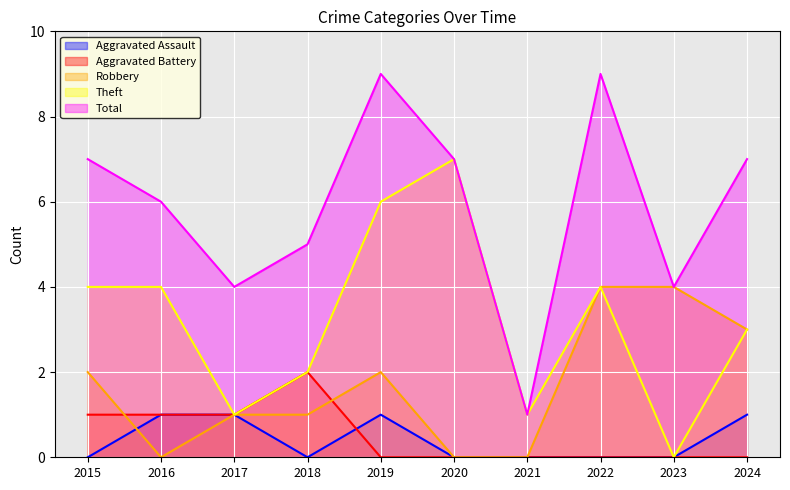

What is the sum of the Theft values at 2017 and 2020?

8